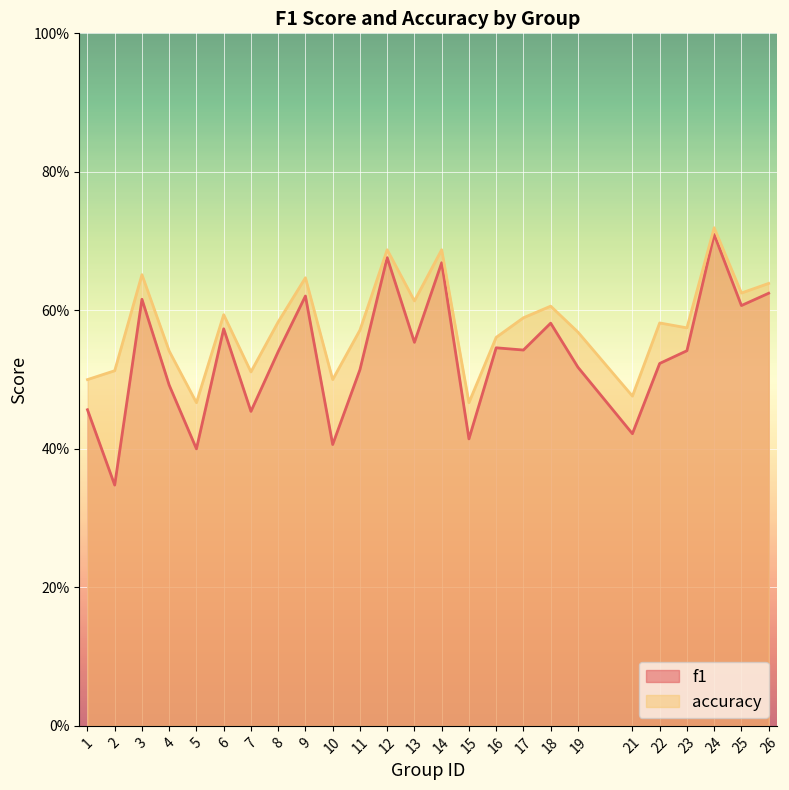

How many interior local valleys does the f1 series have?

9